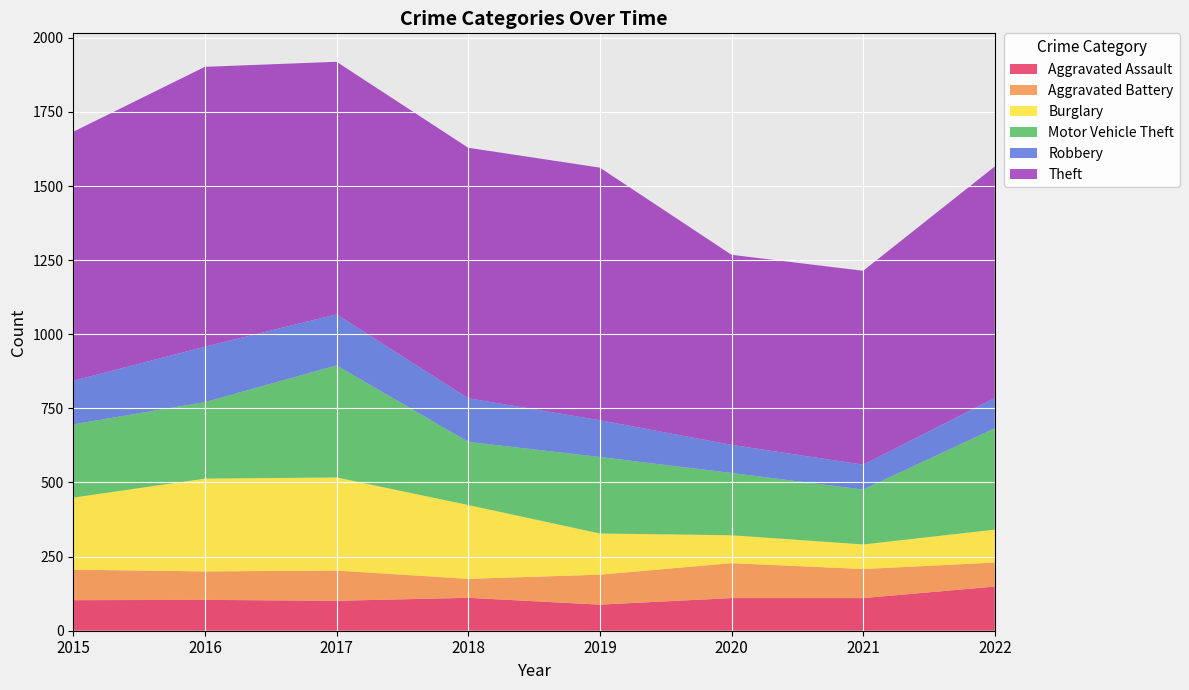

What is the greatest value displayed?

944